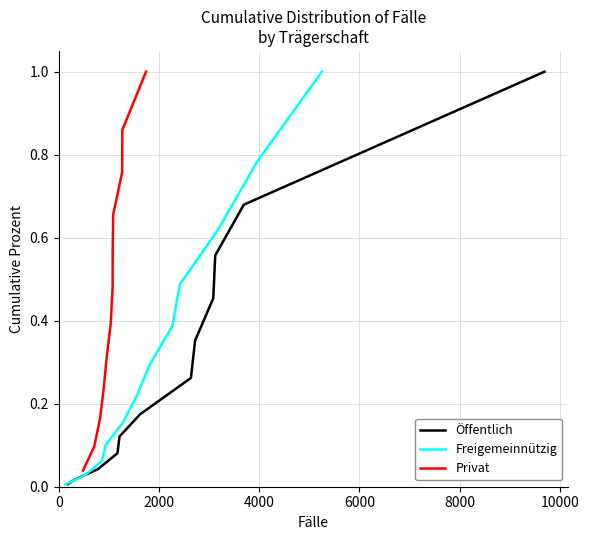

What is the maximum value for Öffentlich?

1.0